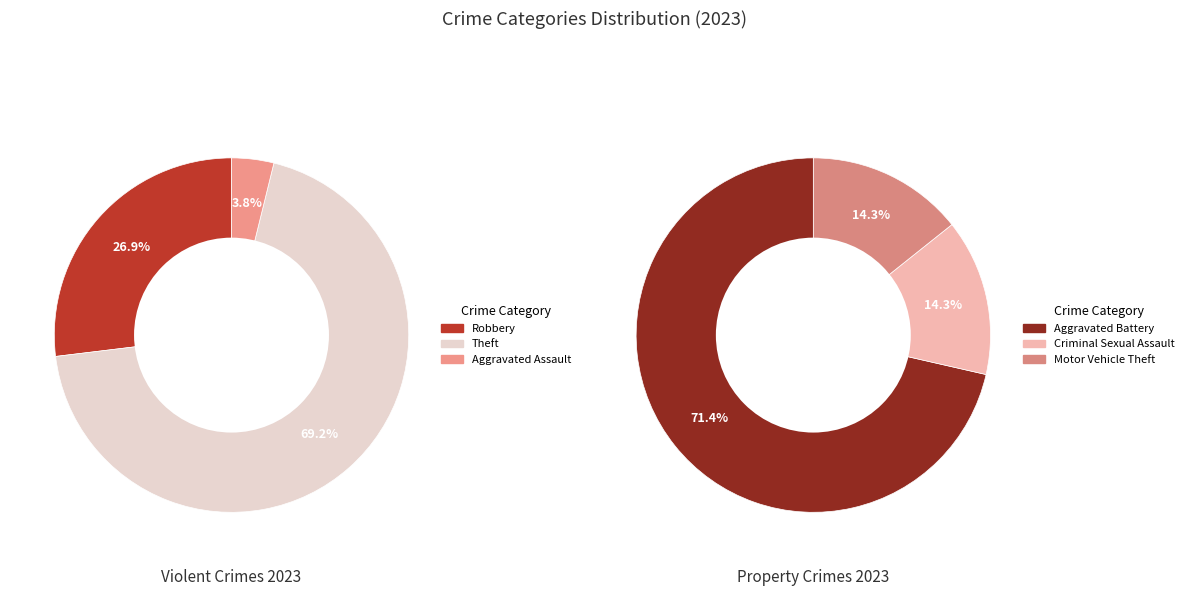

Does any single category account for the majority?

Yes